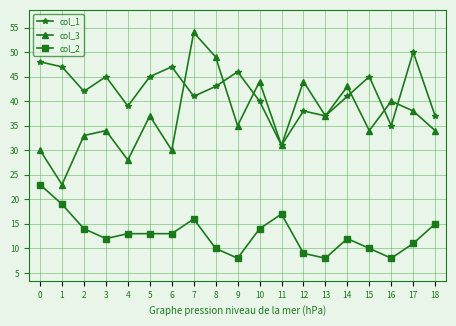

What is the difference between the maximum and minimum values in the col_3 series?

31